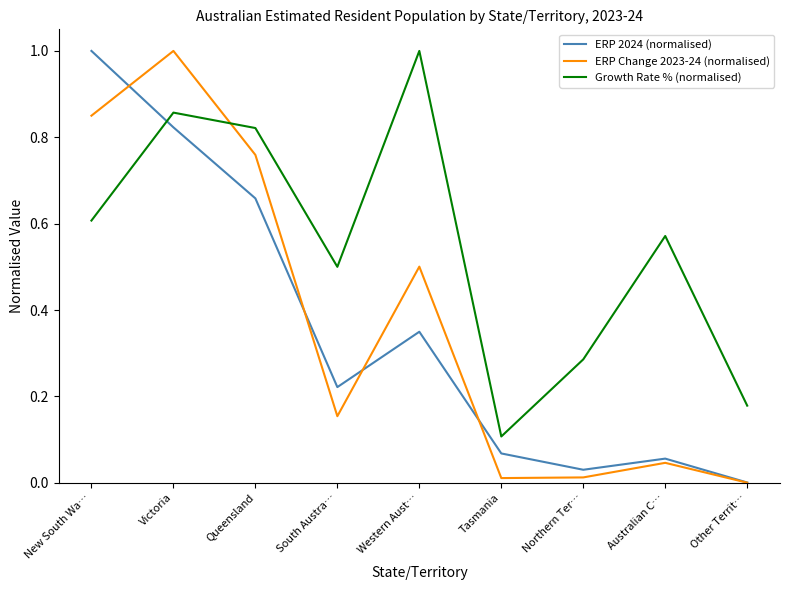

How many lines are shown in the chart?

3